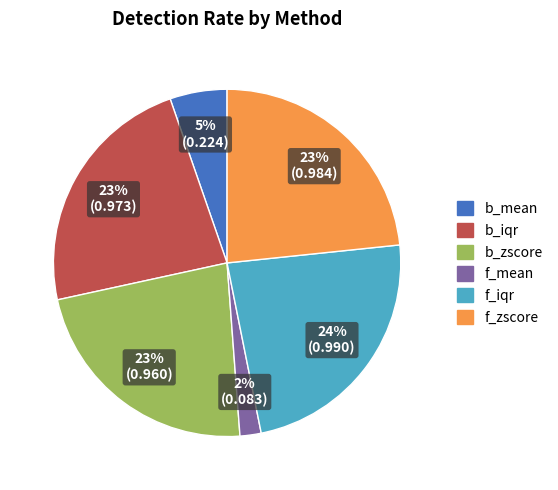

Count the number of slices in the pie.

6